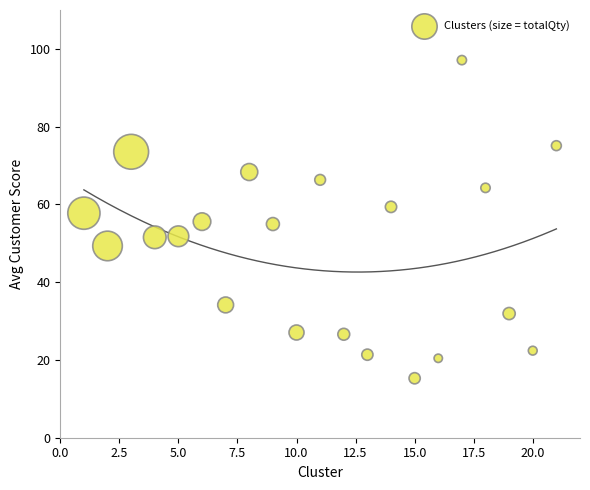

What is the range of Y values (max minus min)?

81.8